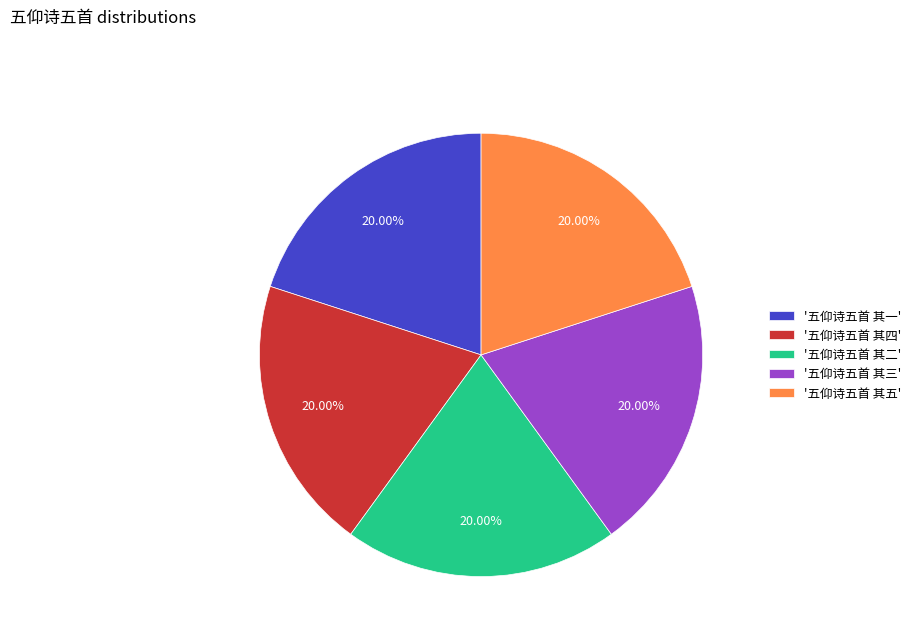

Count the number of slices in the pie.

5